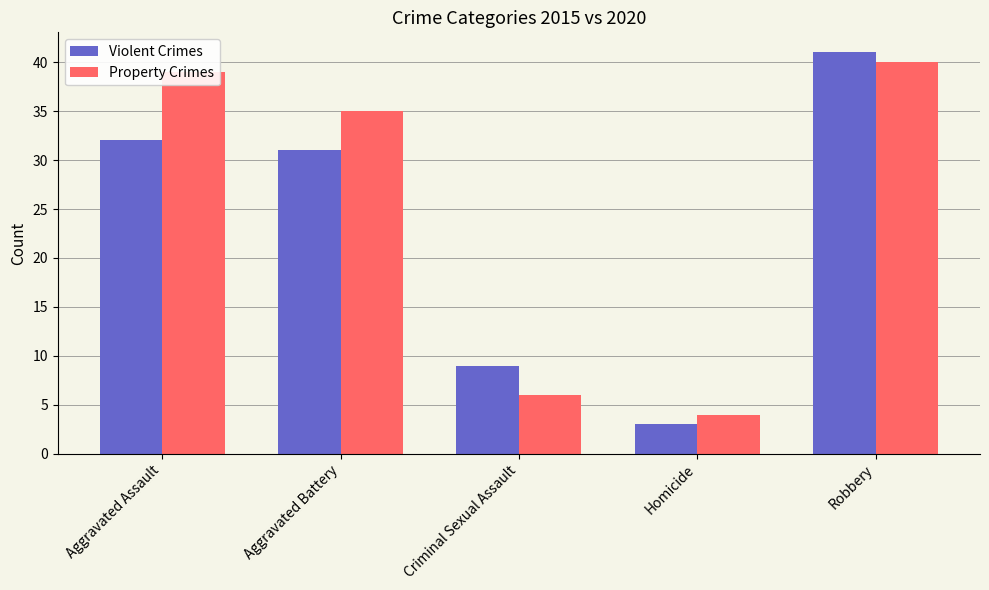

What is the minimum value for Property Crimes?

4